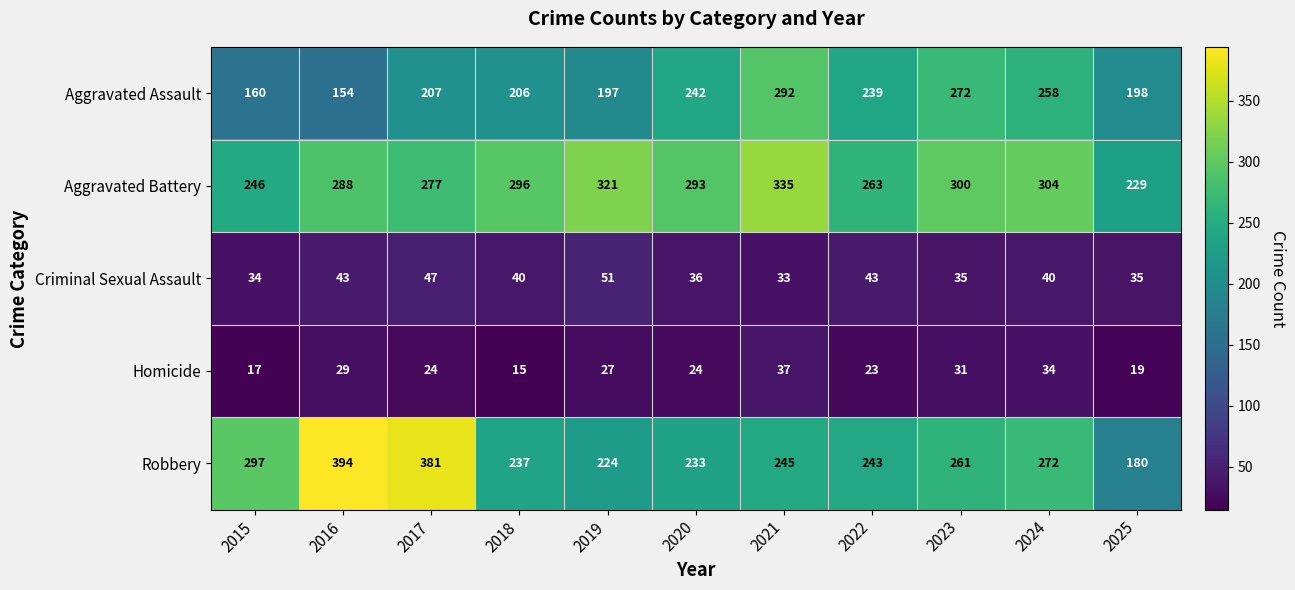

Is the value of Aggravated Assault at 2024 greater than the value of Criminal Sexual Assault at 2019?

Yes